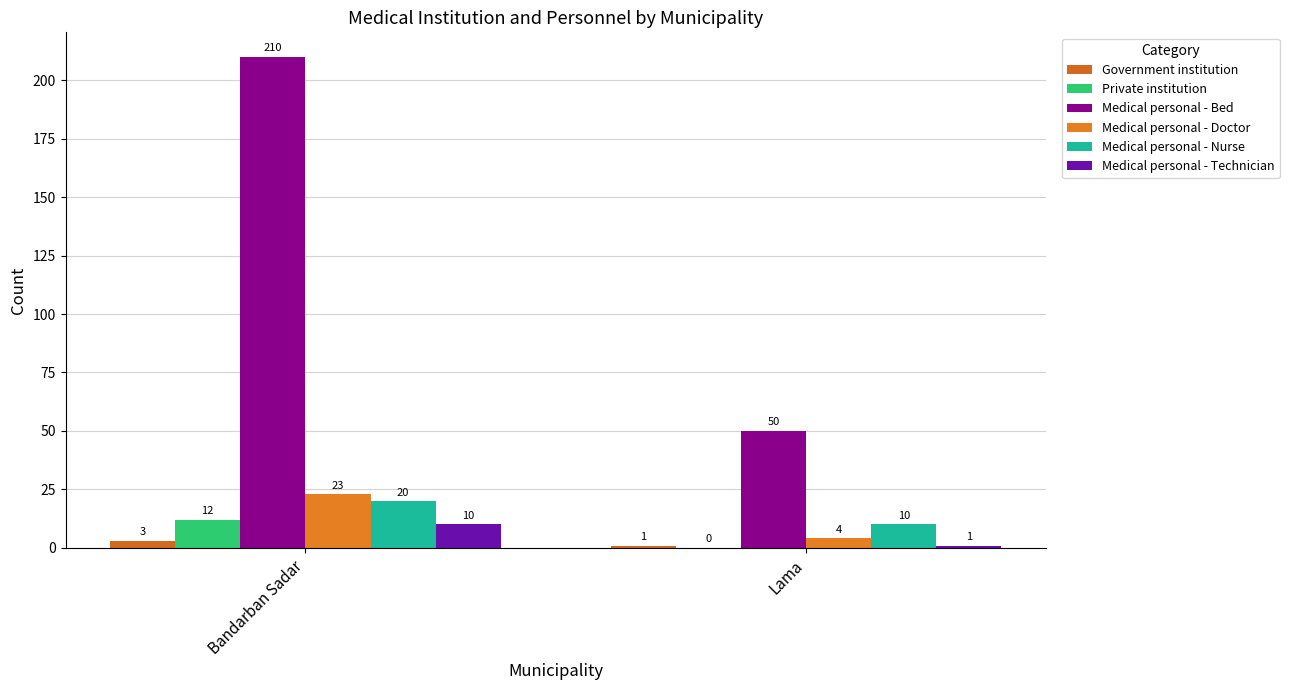

What is the label of the 2nd bar from the right?

Bandarban Sadar